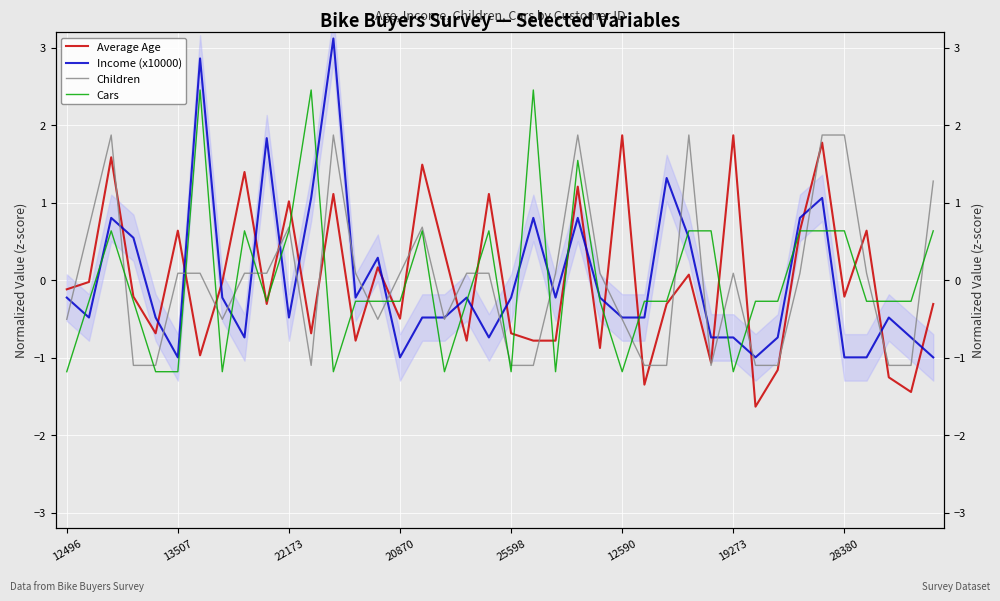

True or false: Income (x10000) has a value of 0.5 at 21.

False